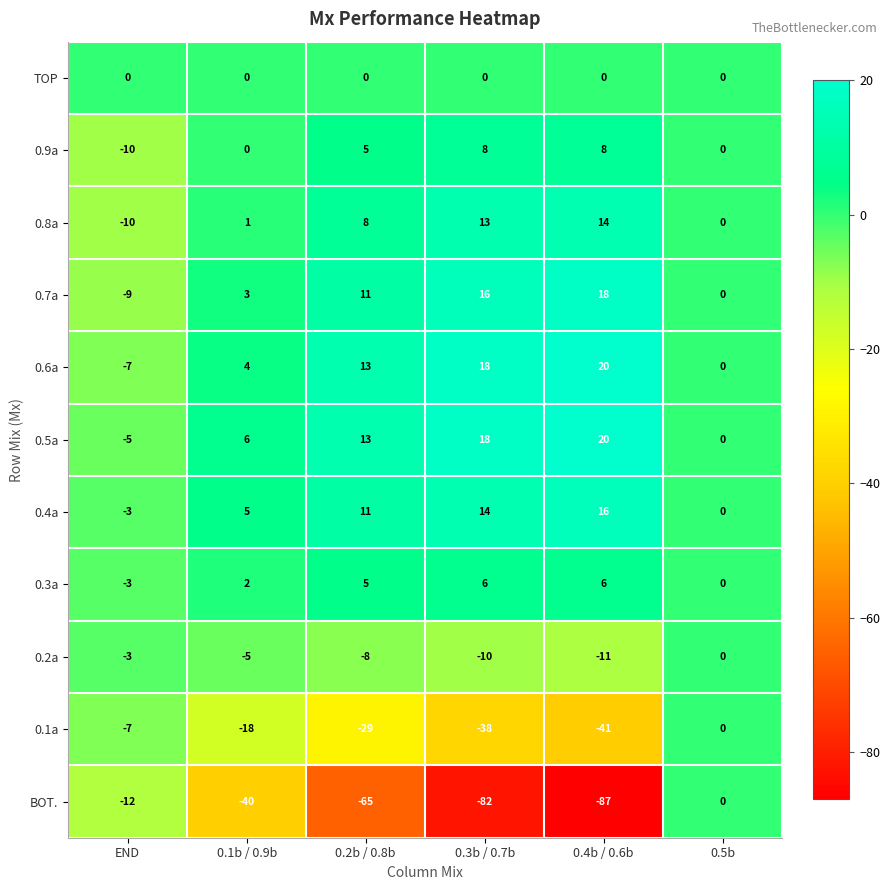

What is the sum of the 0.6a values at 0.3b / 0.7b and 0.2b / 0.8b?

31